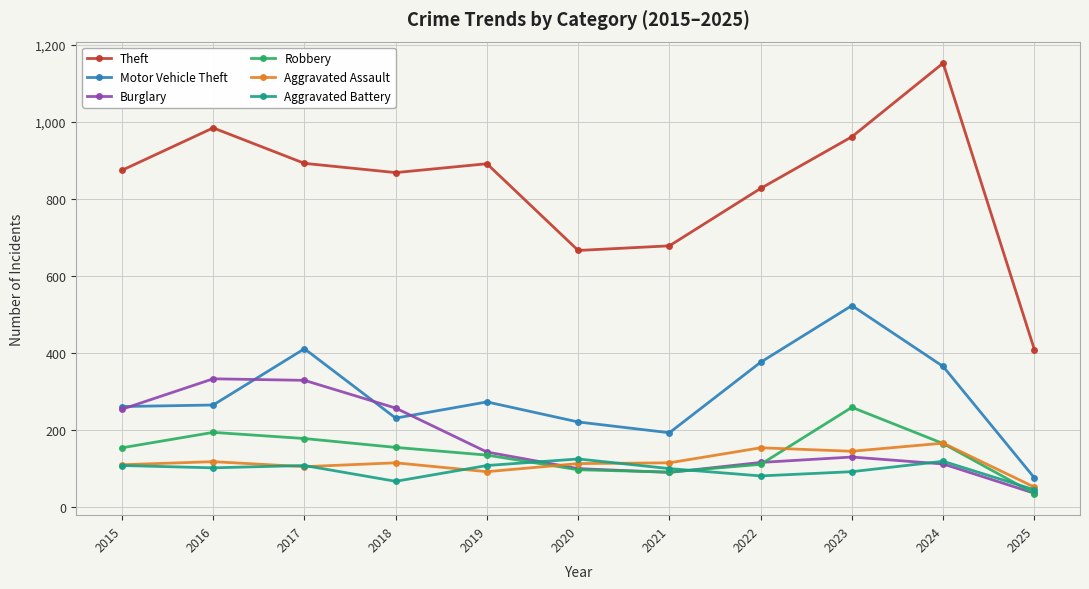

True or false: Theft and Burglary cross at least once.

False